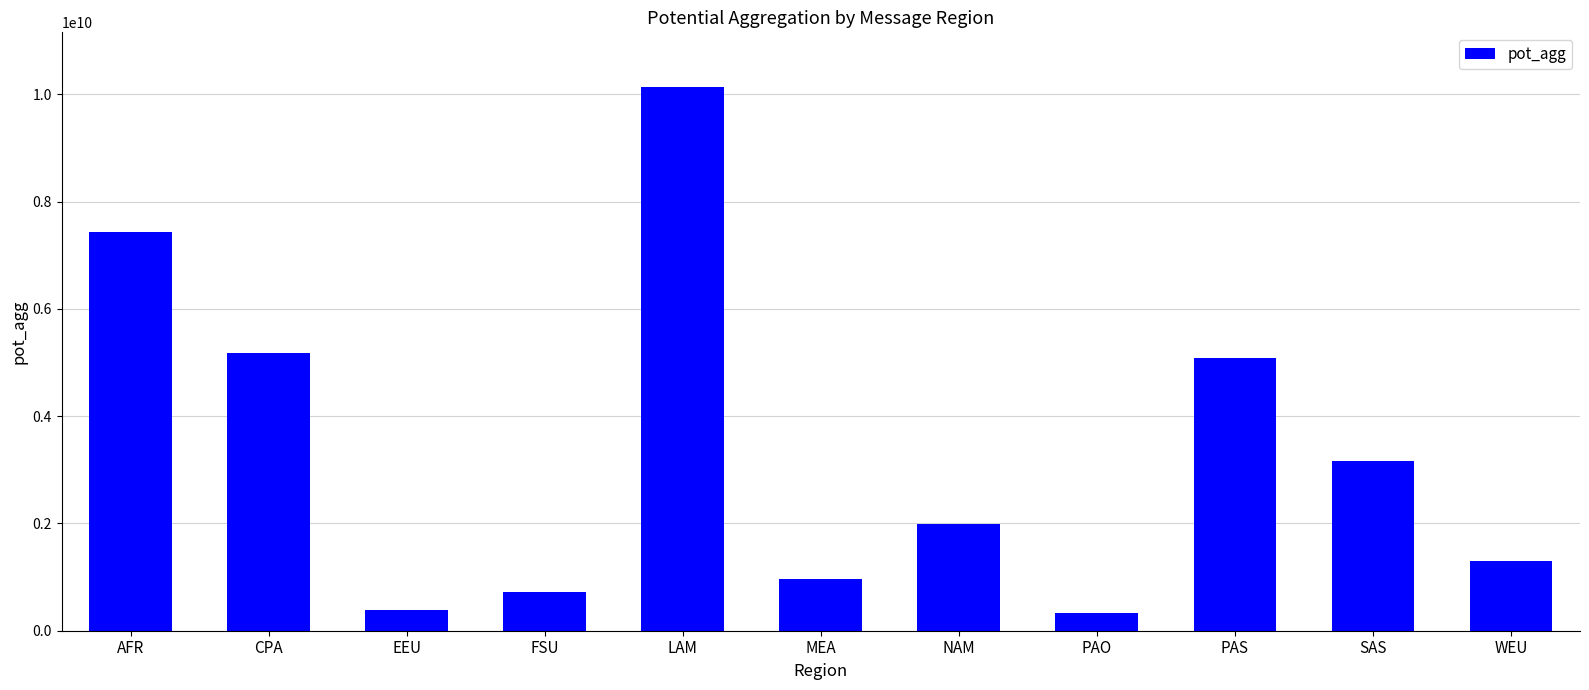

At which category does the chart reach its peak across all series?

LAM